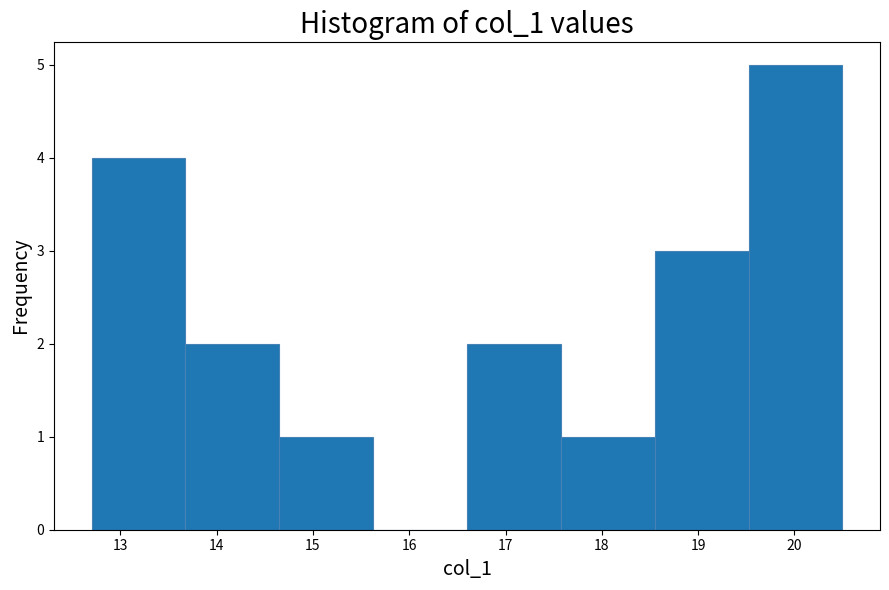

How tall is the bar that spans 12.7 to 13.7 on the x-axis? Neither the bar edges nor the heights are printed on the chart, so give them approximately, as read against the axes.

4